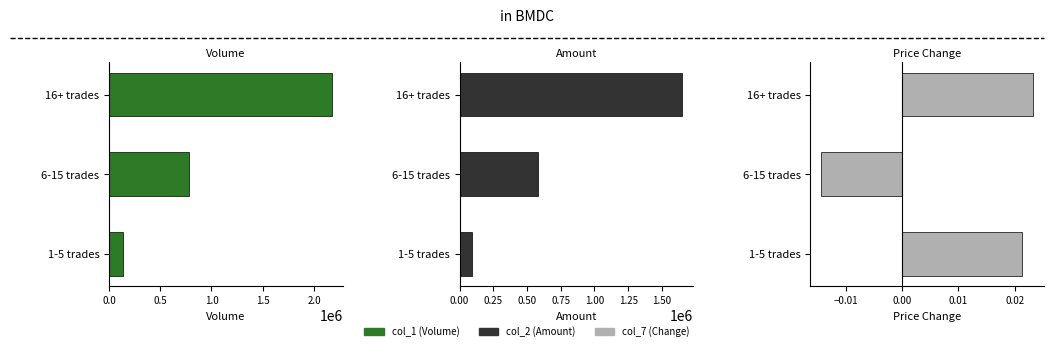

What value does the col_2 (Amount) series have at 16+ trades?

1650740.0